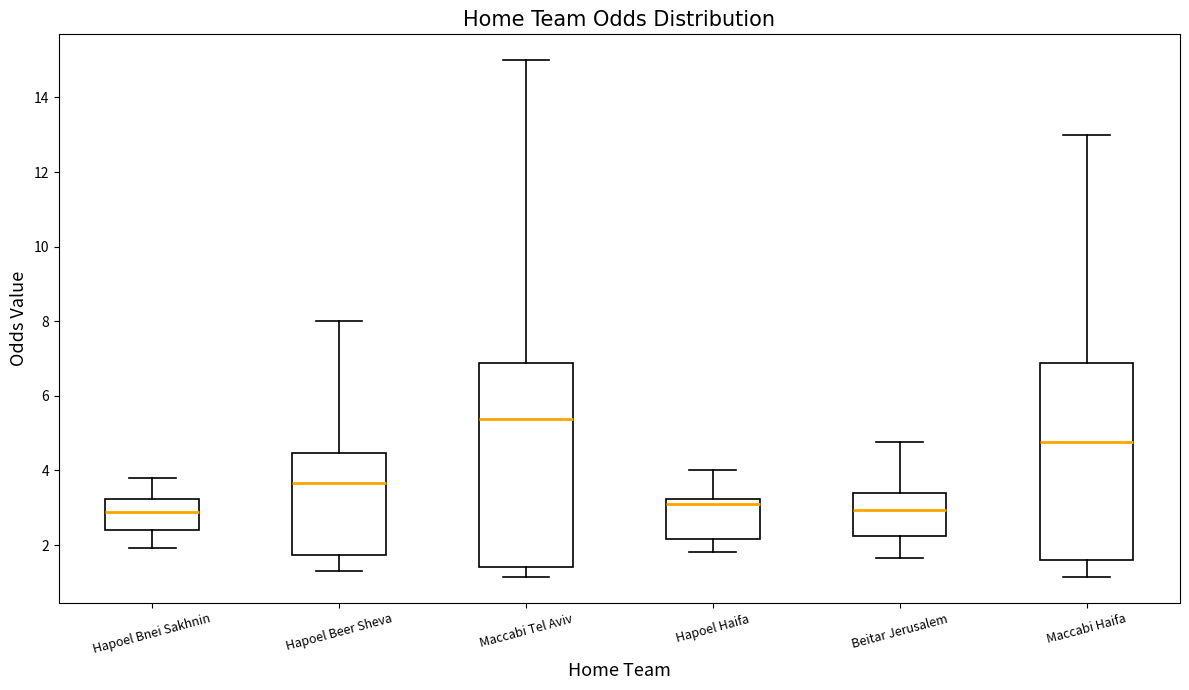

Reading left to right, transcribe this box plot: for each box, give where its median line is, the range the box spans, and where its two whiskers end, as read against the y-axis. The values are not printed on the chart, so give them approximately, as read against the axis.

Hapoel Bnei Sakhnin: median 2.8, box 2.4 to 3.2, whiskers 2.0 to 3.8
Hapoel Beer Sheva: median 3.6, box 1.8 to 4.4, whiskers 1.4 to 8.0
Maccabi Tel Aviv: median 5.4, box 1.4 to 6.8, whiskers 1.2 to 15.0
Hapoel Haifa: median 3.2 (just below the box's upper edge), box 2.2 to 3.2, whiskers 1.8 to 4.0
Beitar Jerusalem: median 3.0, box 2.2 to 3.4, whiskers 1.6 to 4.8
Maccabi Haifa: median 4.8, box 1.6 to 6.8, whiskers 1.2 to 13.0